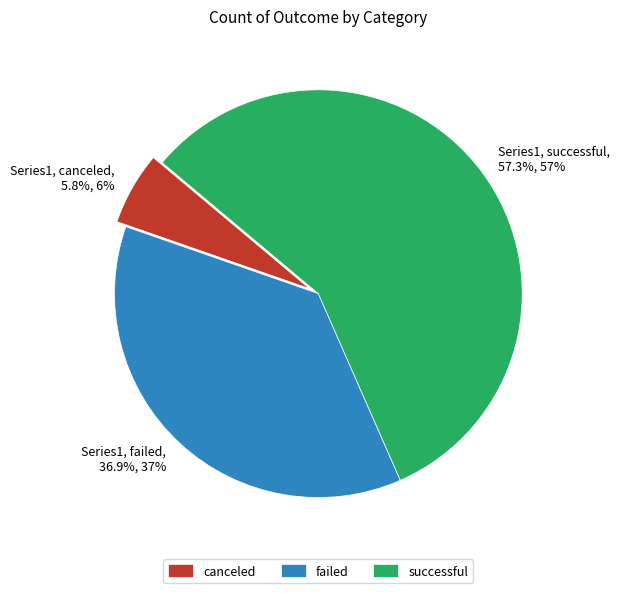

Does successful account for over 50% of the chart?

Yes